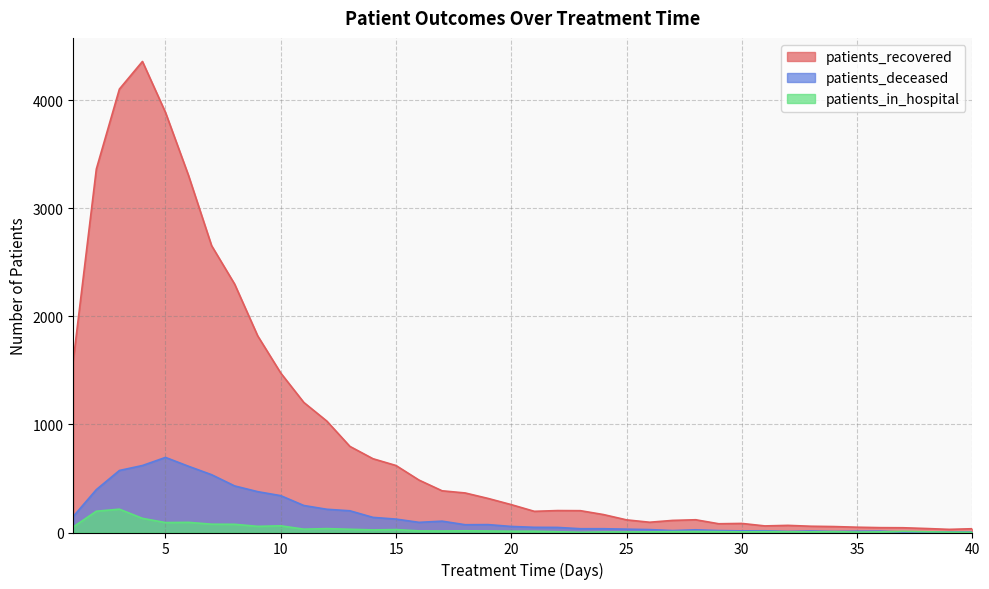

What are all the series names shown in the legend?

patients_recovered, patients_deceased, patients_in_hospital